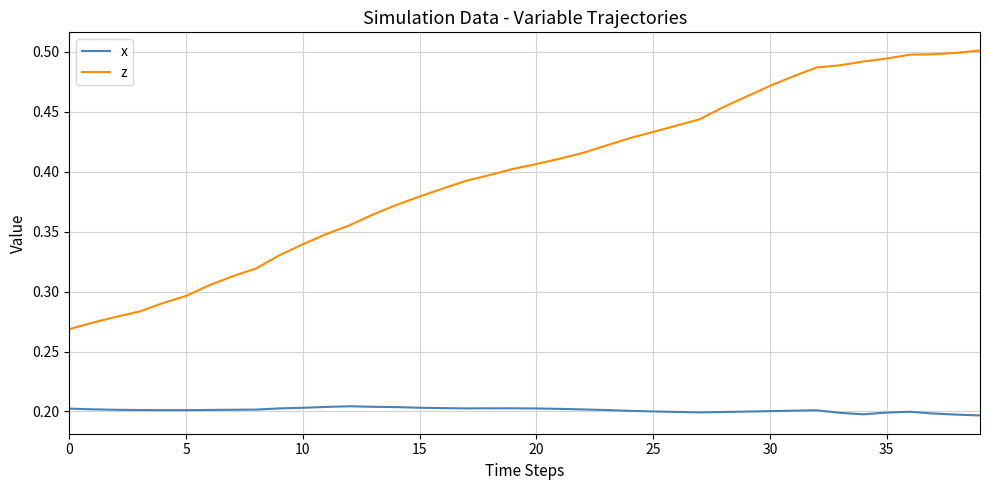

List the series in order of their peak value, lowest first.

x, z